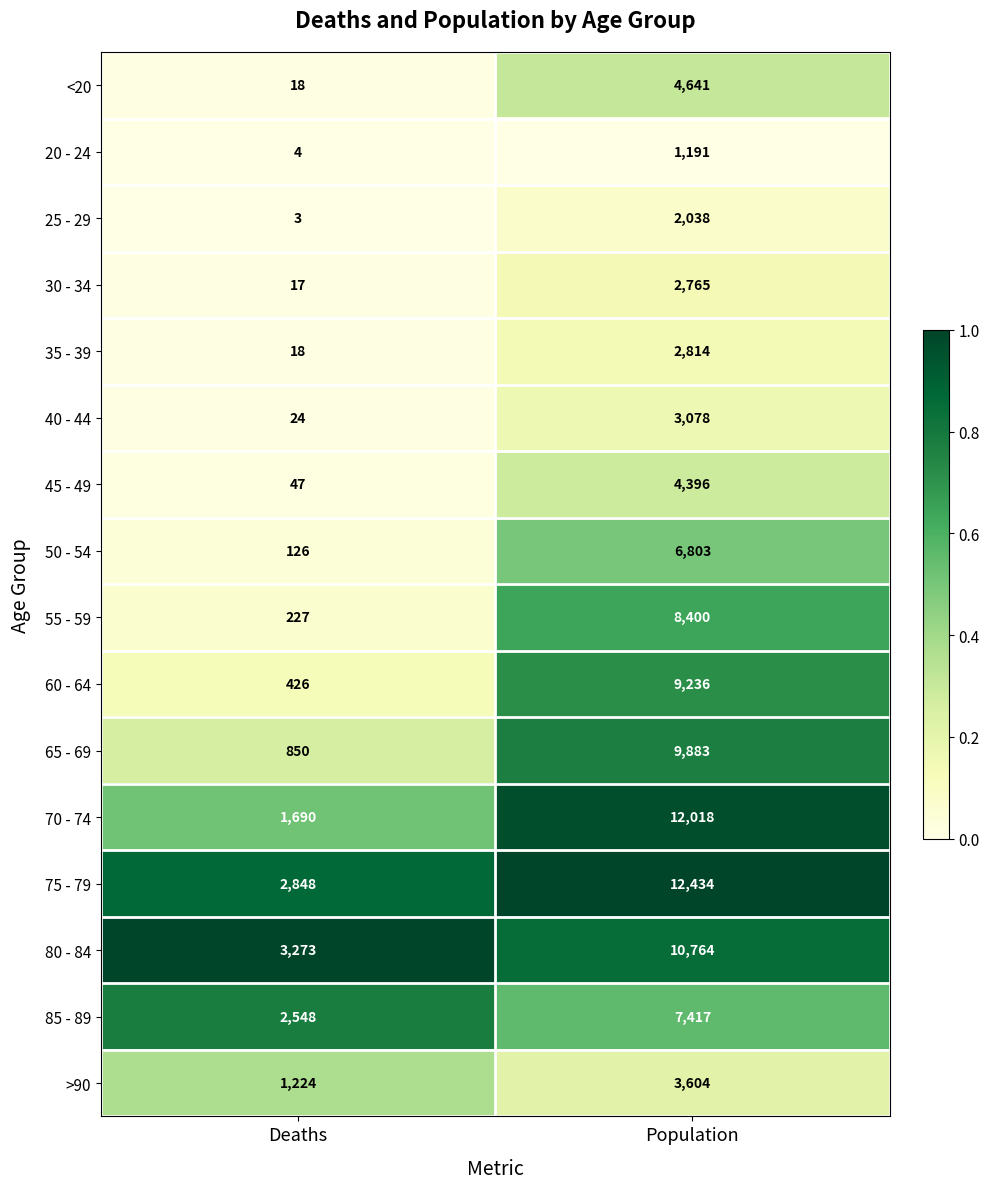

What is the total value across all series at Population?

101482